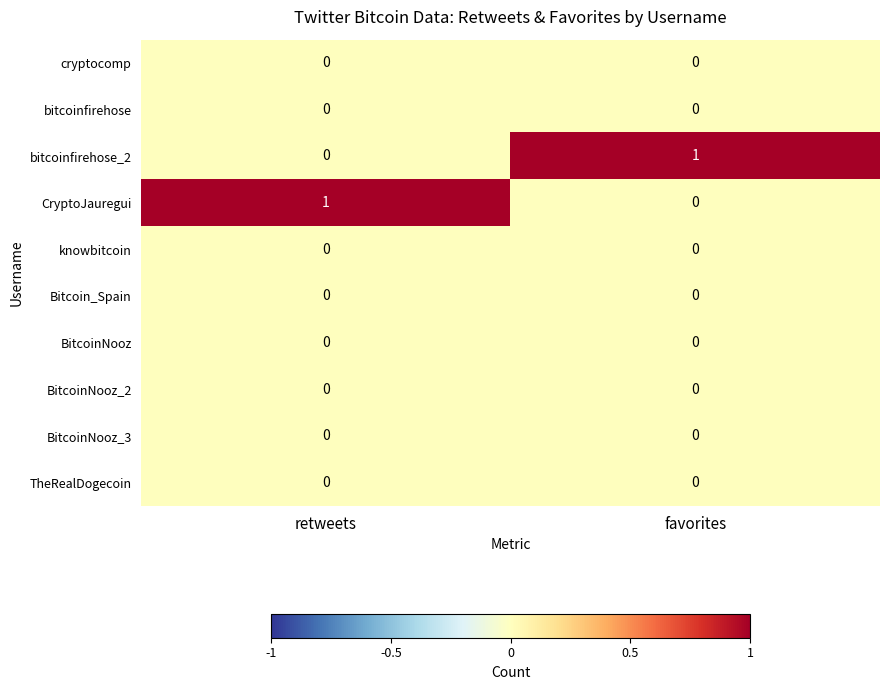

Reading left to right, what are all the values shown in this chart?

cryptocomp: 0	0
bitcoinfirehose: 0	0
bitcoinfirehose_2: 0	1
CryptoJauregui: 1	0
knowbitcoin: 0	0
Bitcoin_Spain: 0	0
BitcoinNooz: 0	0
BitcoinNooz_2: 0	0
BitcoinNooz_3: 0	0
TheRealDogecoin: 0	0